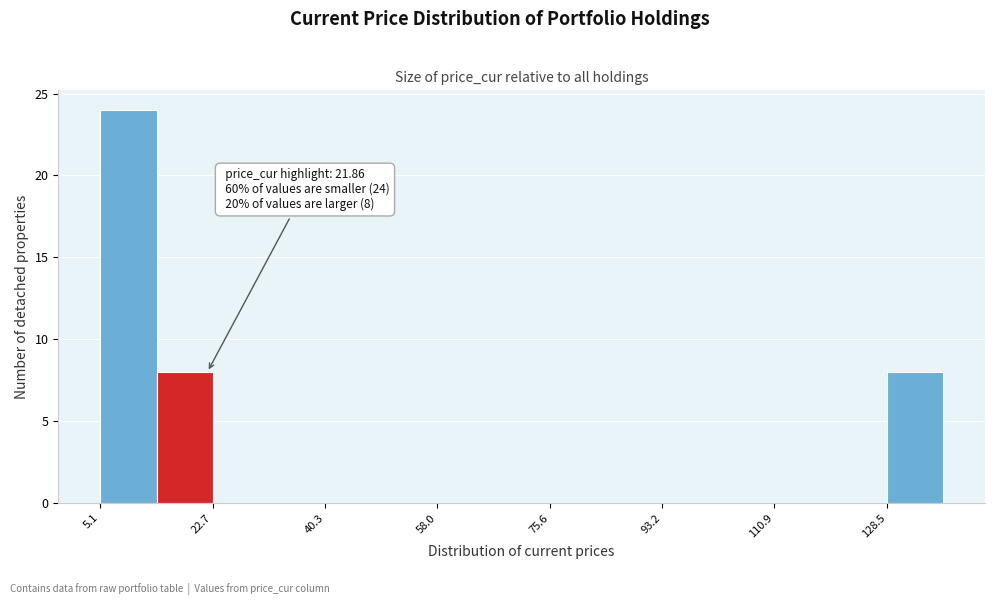

Which range on the x-axis has the tallest bar?

6 to 14